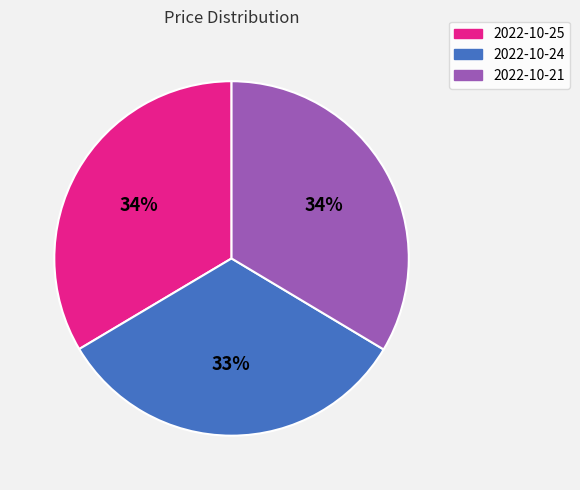

Is it true that 2022-10-21 is 34% of the pie?

True